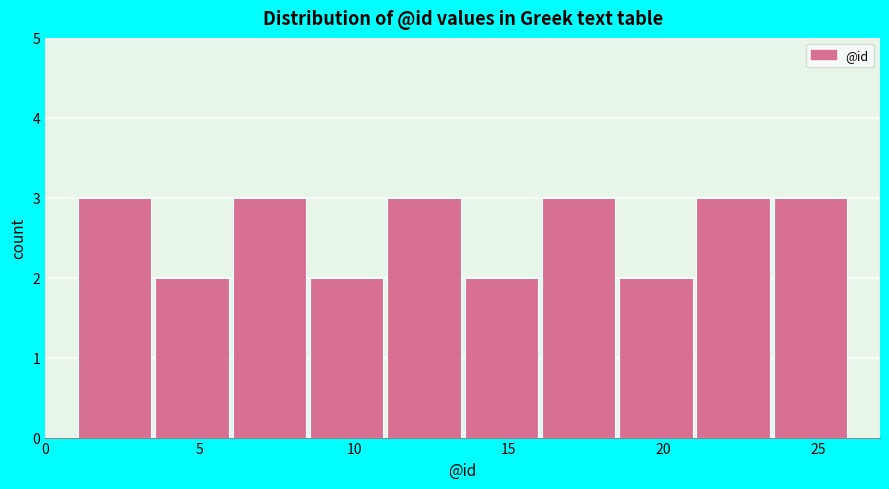

Reading left to right, transcribe this chart: for each bar, give the range it covers on the x-axis and its height. The values are not printed on the chart, so give them approximately, as read against the axis.

1.0 to 3.5: 3
3.5 to 6.0: 2
6.0 to 8.5: 3
8.5 to 11.0: 2
11.0 to 13.5: 3
13.5 to 16.0: 2
16.0 to 18.5: 3
18.5 to 21.0: 2
21.0 to 23.5: 3
23.5 to 26.0: 3